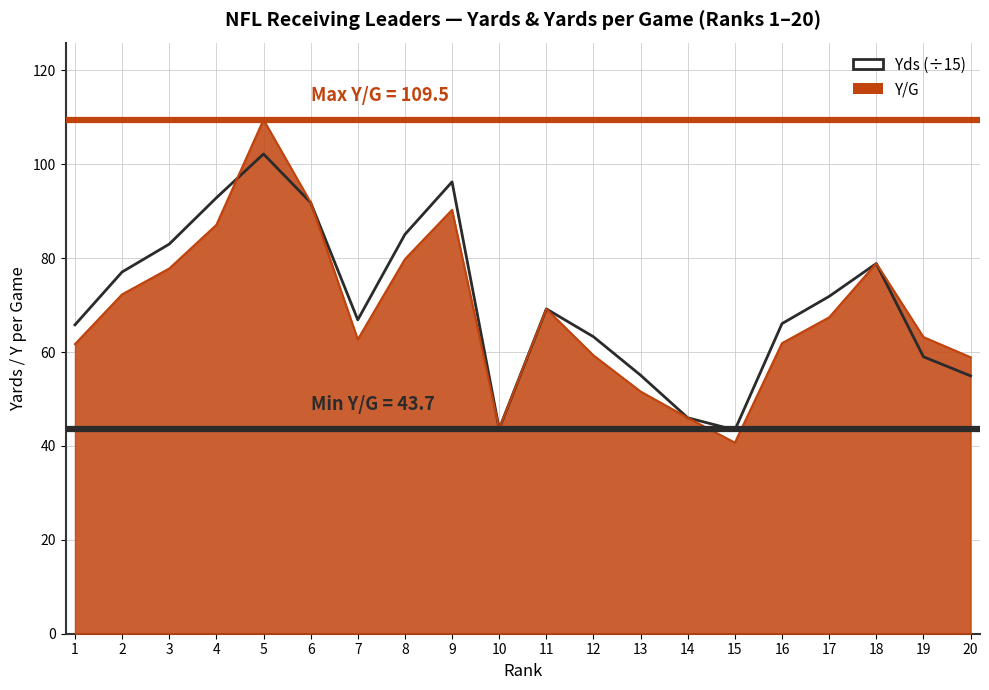

What is the smallest value displayed?

43.4